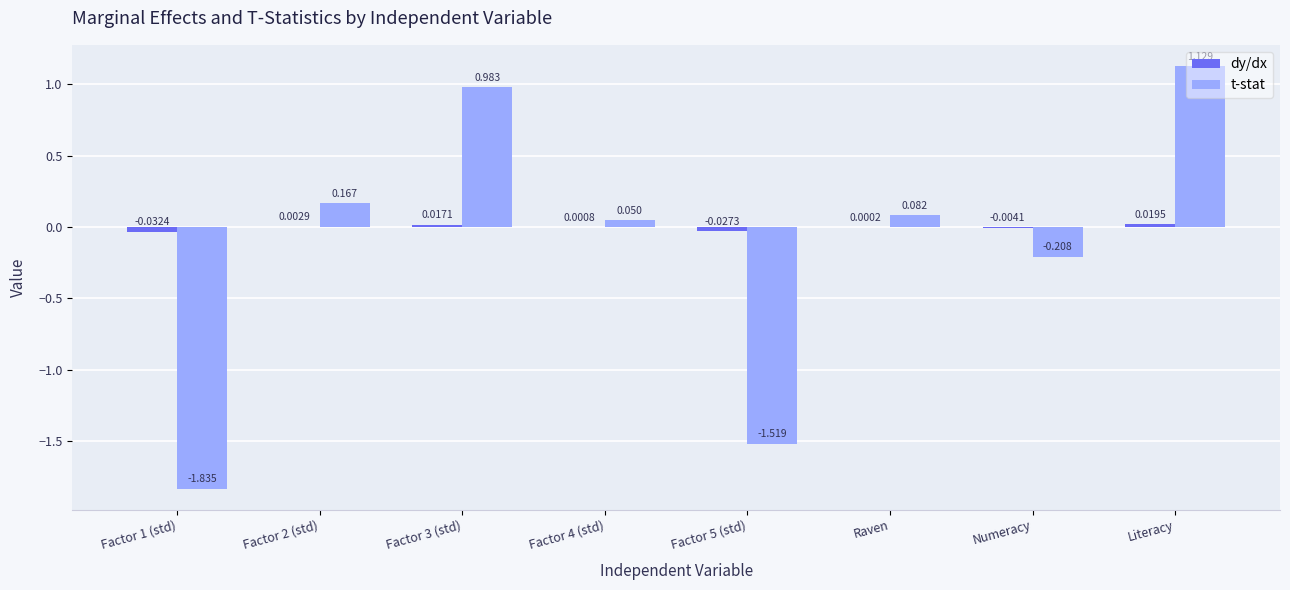

Between Factor 3 (std) and Raven, which series saw the biggest shift?

t-stat